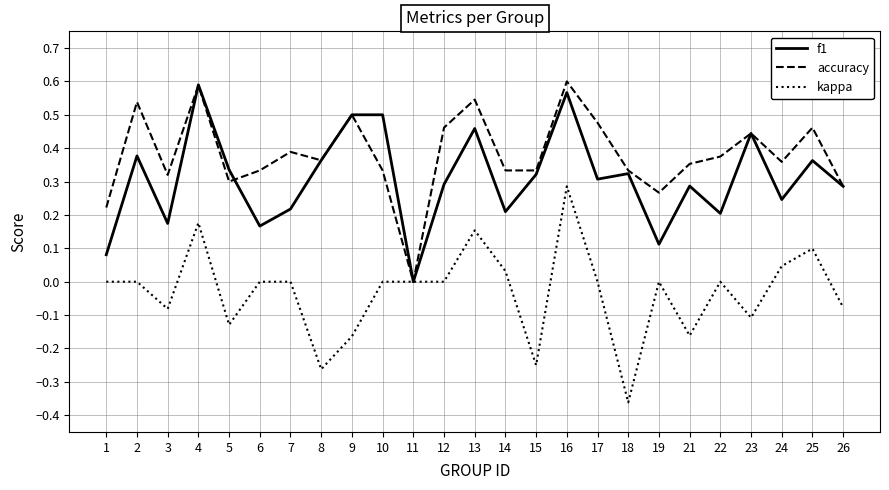

Count the accuracy values in the range 0 to 1.

25